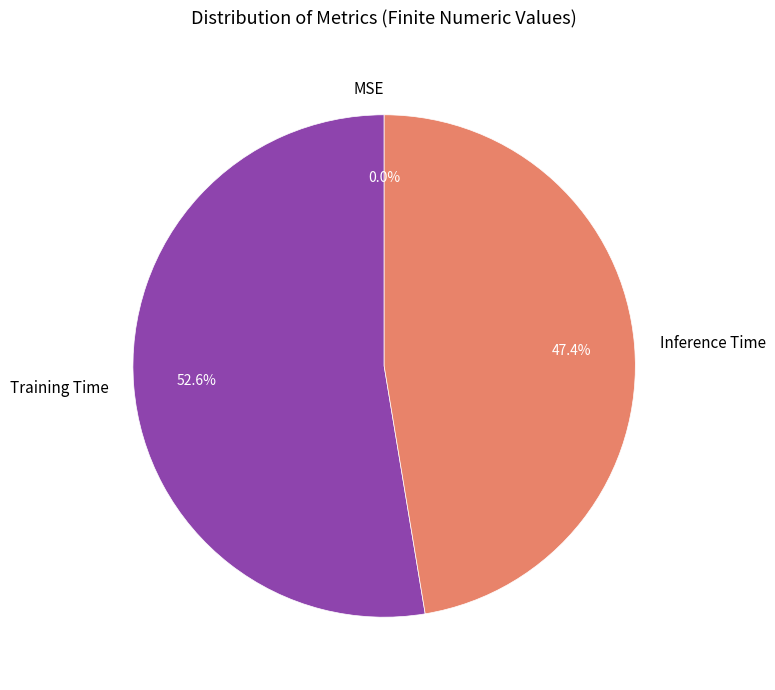

To the nearest percent, what is the difference between the largest and smallest slice percentages?

53%